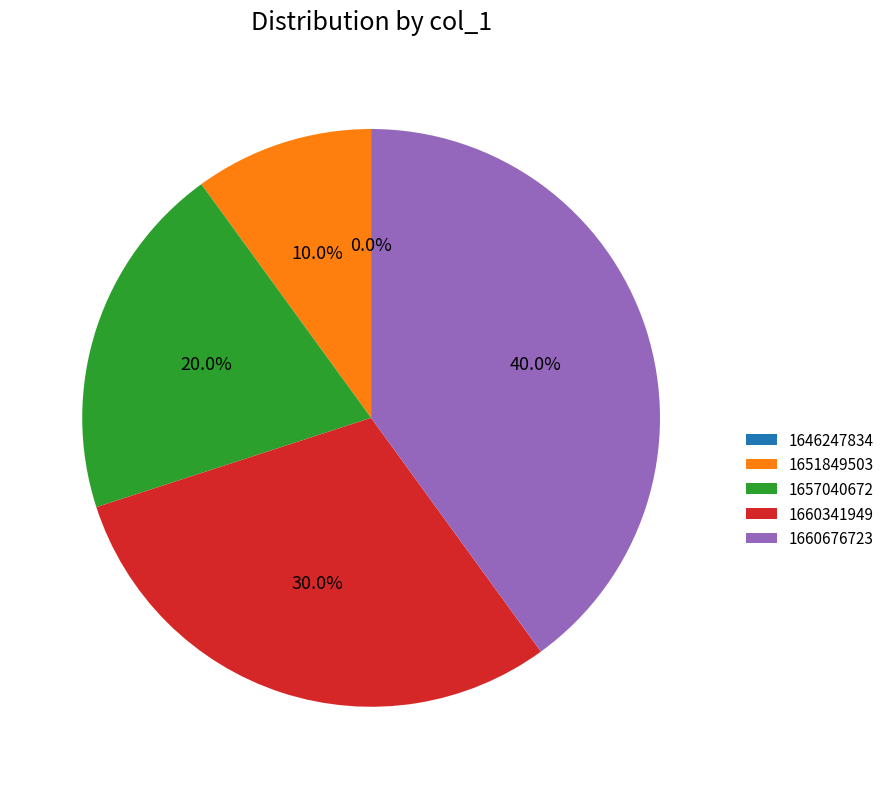

What percentage is the 1660341949 slice, to the nearest percent?

30%